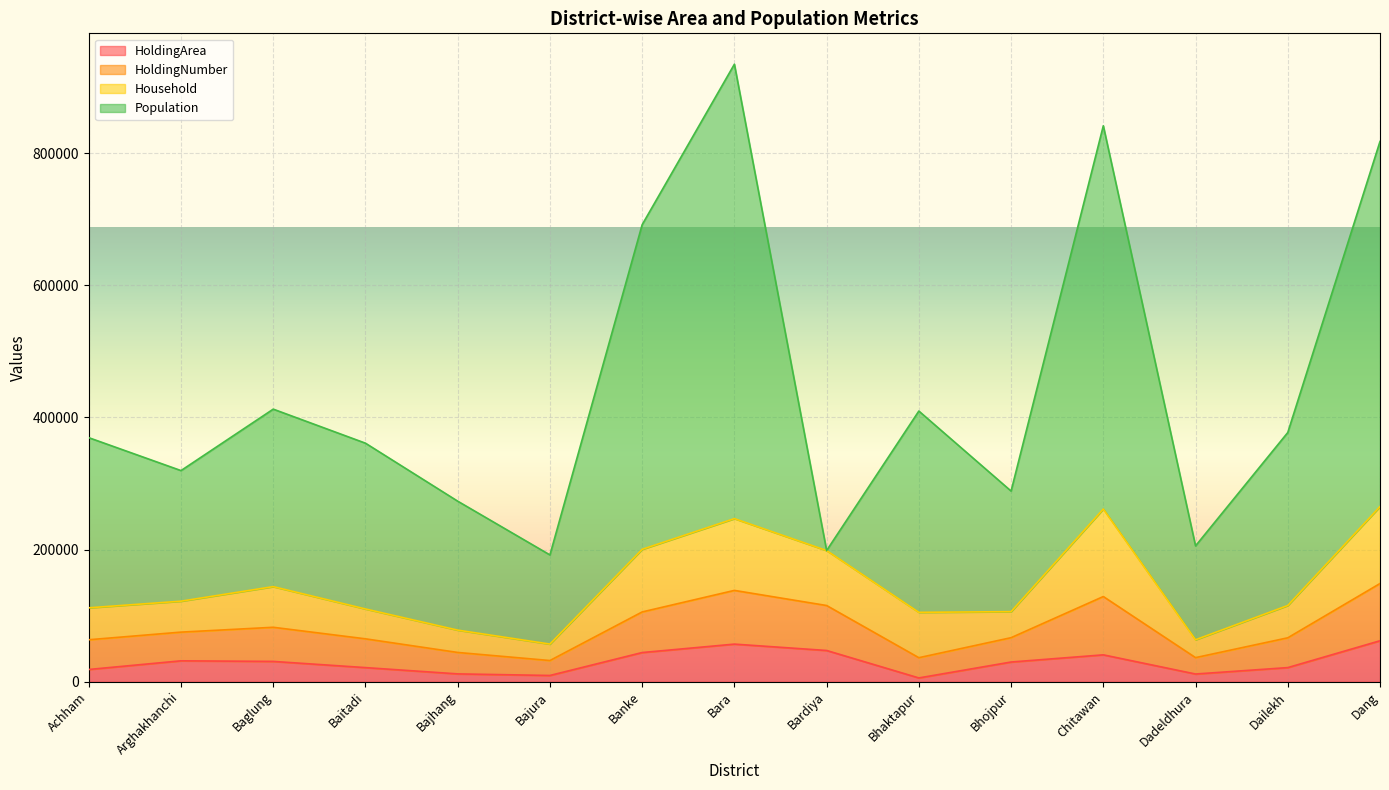

What is the total value across all series at Baglung?

412484.6